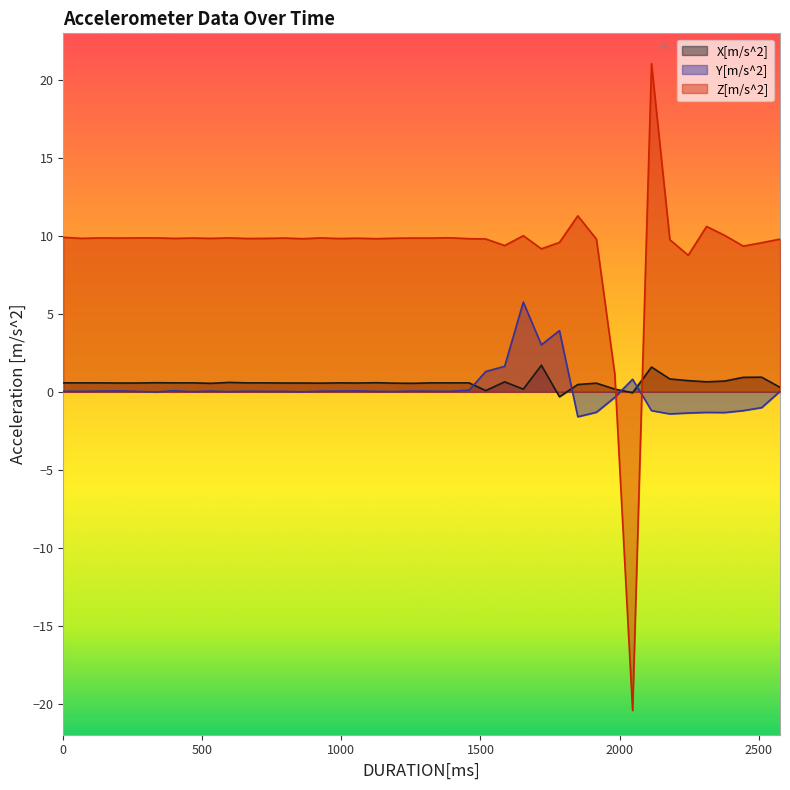

What is the difference between the X[m/s^2] values at 2115 and 1459?

1.0